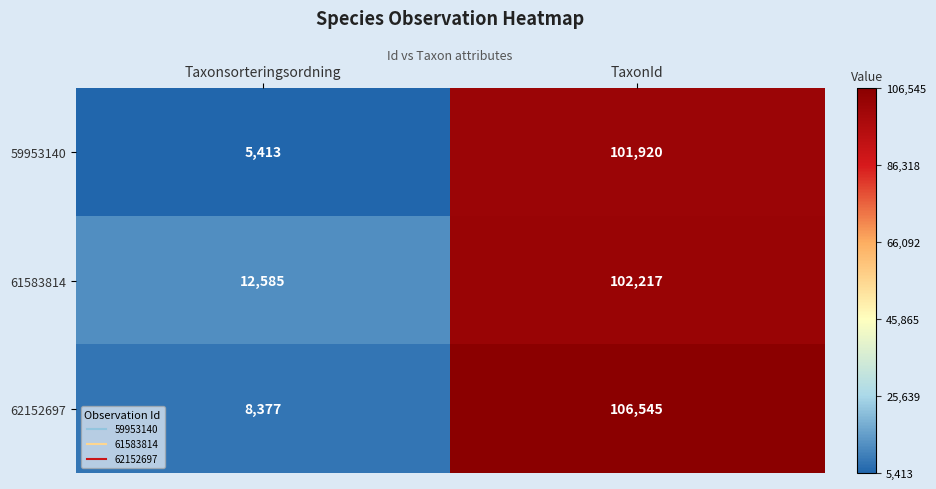

Read the 61583814 value at TaxonId.

102217